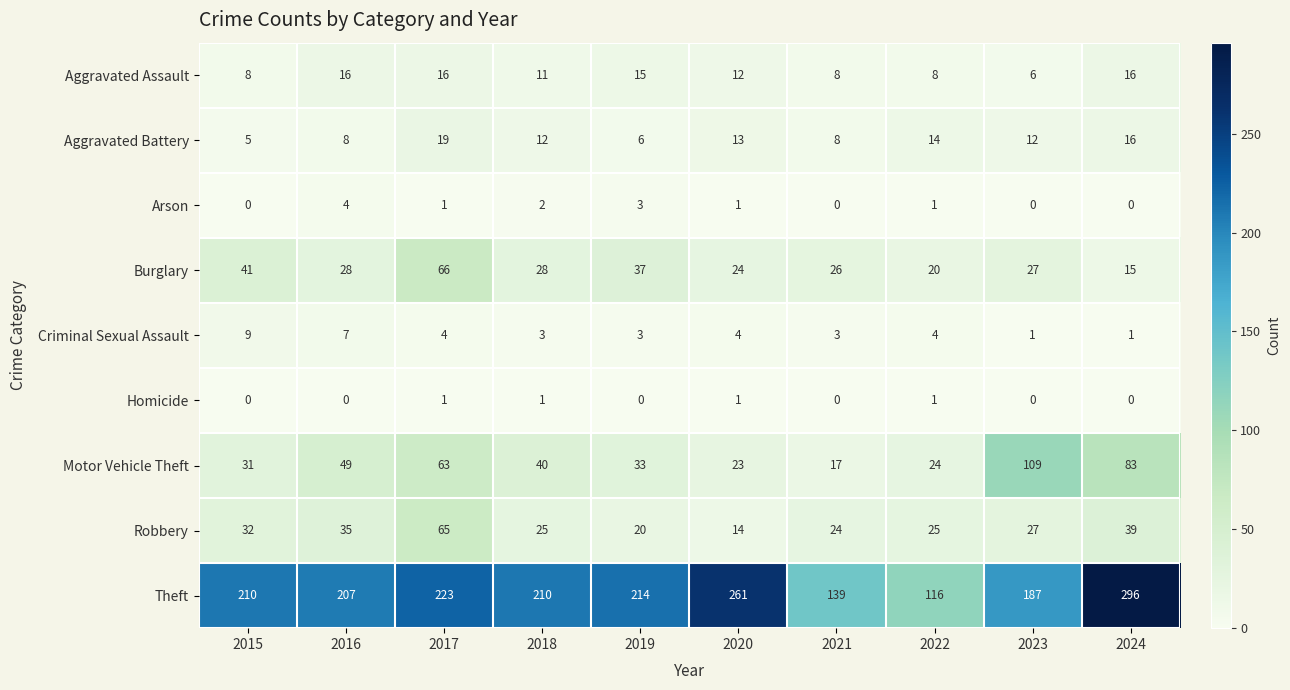

The Arson series shows 0 at 2015. True or false?

True